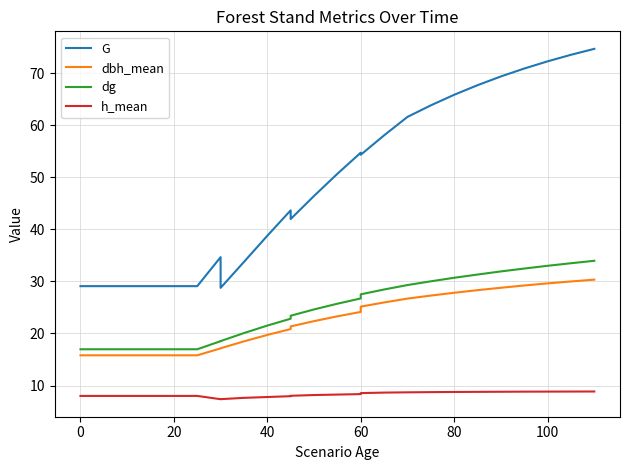

At how many categories does at least one series exceed 31?

19